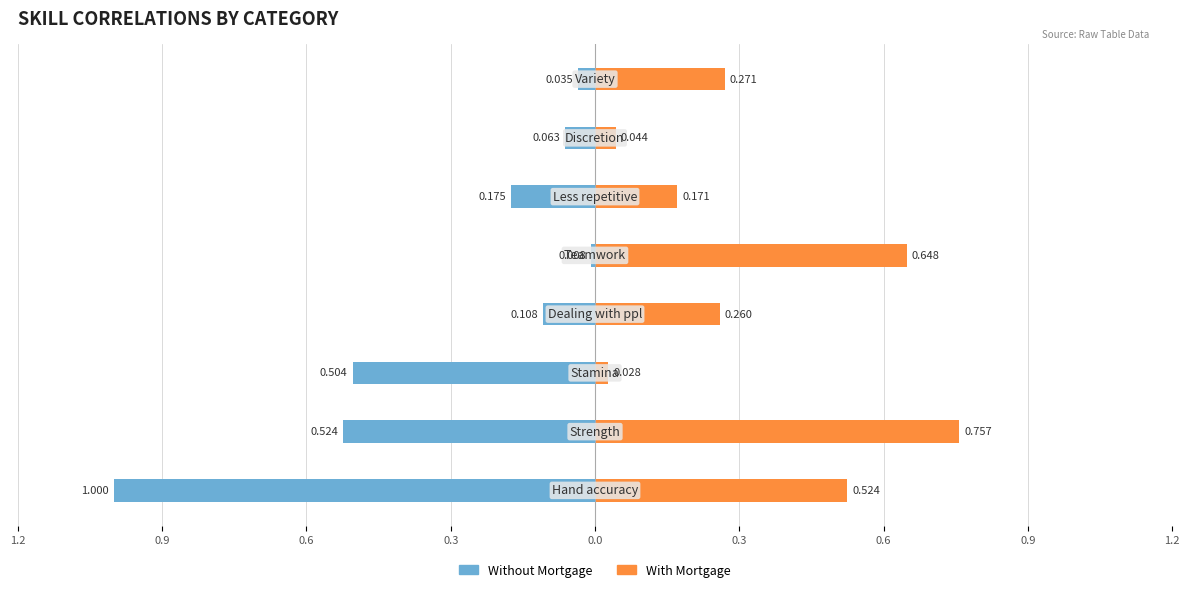

Reading right to left, extract all data points from this chart.

Without Mortgage: -0.0	-0.1	-0.2	-0.0	-0.1	-0.5	-0.5	-1.0
With Mortgage: 0.3	0.0	0.2	0.6	0.3	0.0	0.8	0.5